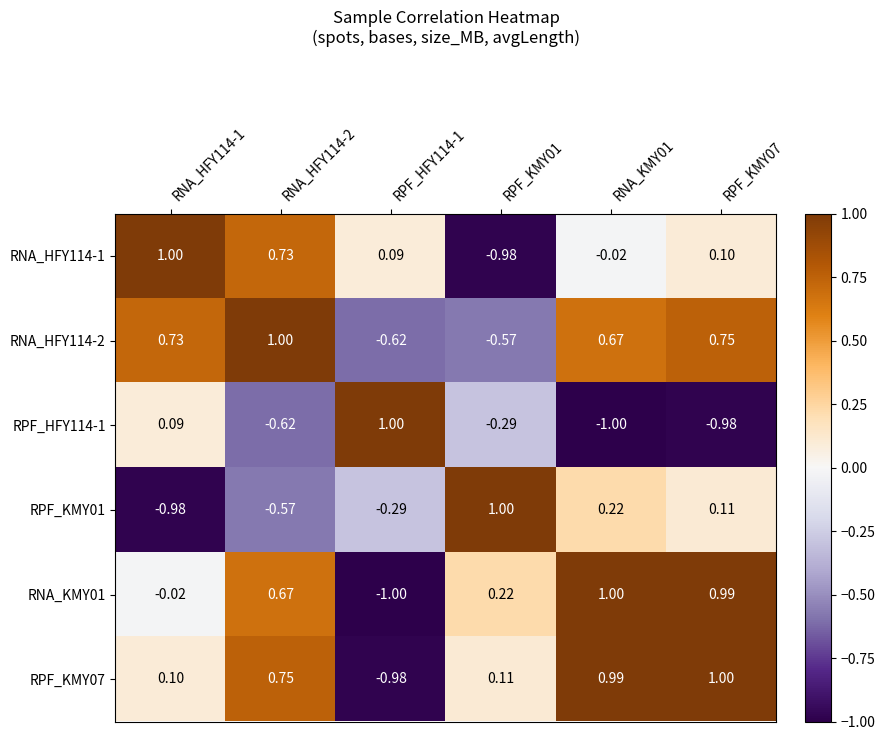

Is the value of RNA_HFY114-2 at RPF_KMY07 greater than the value of RNA_KMY01 at RNA_HFY114-2?

Yes